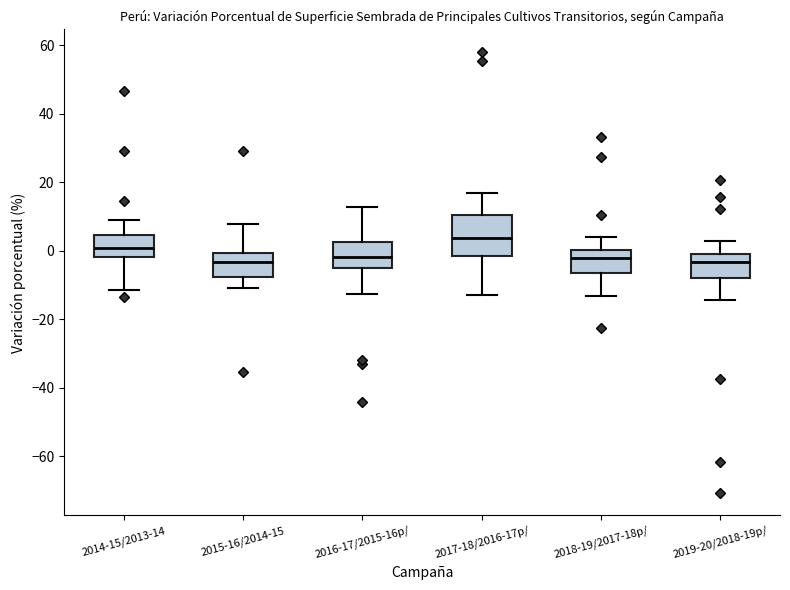

Comparing the boxes themselves (not the whiskers), which one is the tallest?

2017-18/2016-17p/